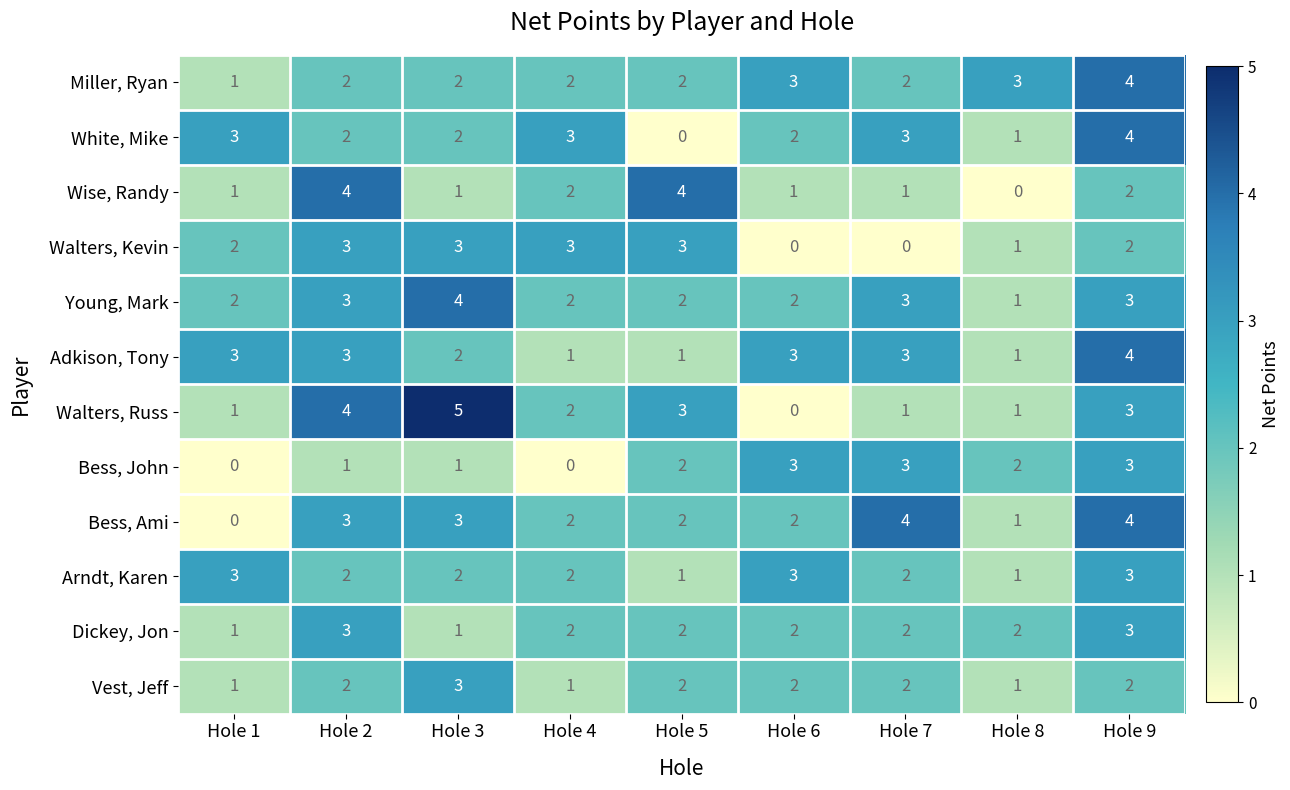

Which series changed the most between Hole 5 and Hole 8?

Wise, Randy